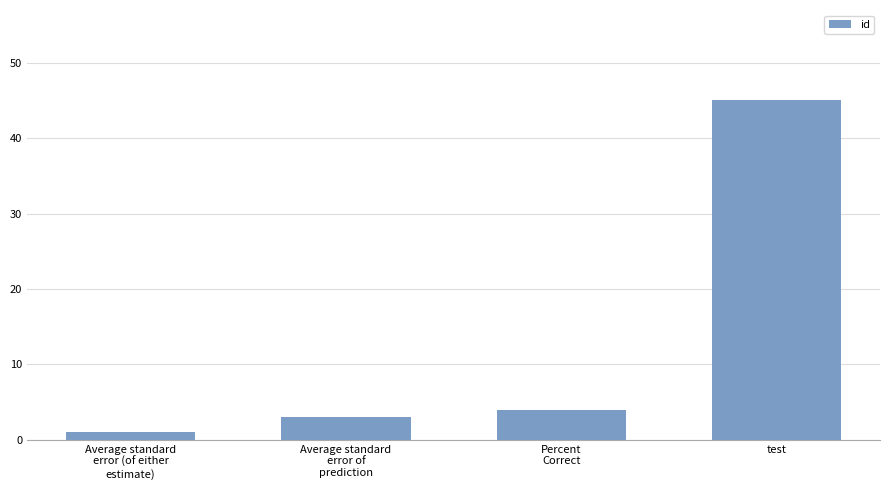

Read the value at test.

45